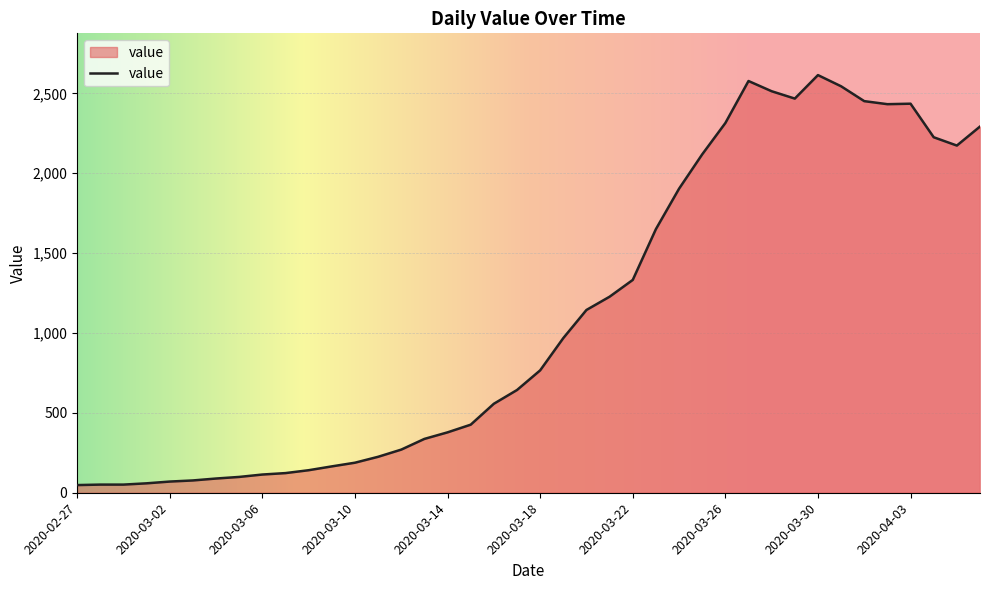

What is the difference between the maximum and minimum values?

2566